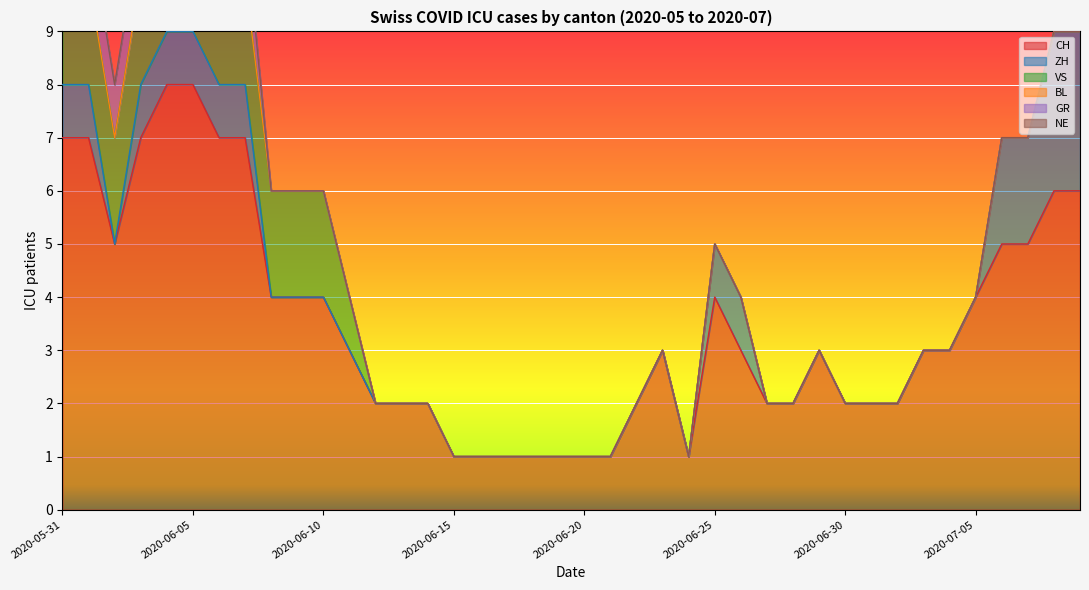

Rank the series by their maximum value, from lowest to highest.

BL, NE, GR, VS, ZH, CH